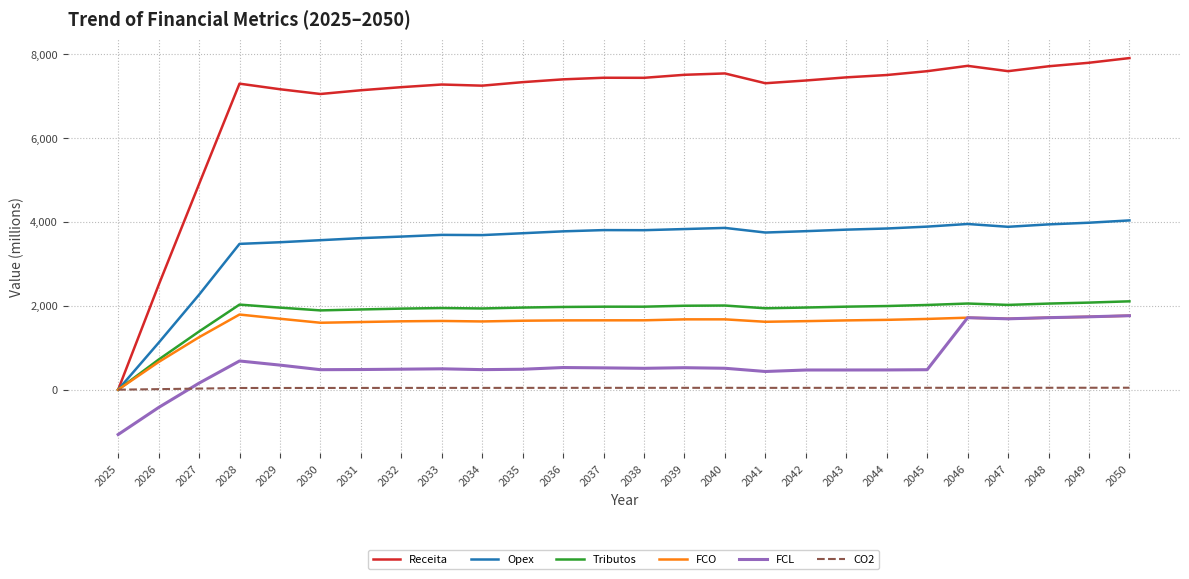

At 2028, list the series in order from smallest to largest.

CO2, FCL, FCO, Tributos, Opex, Receita